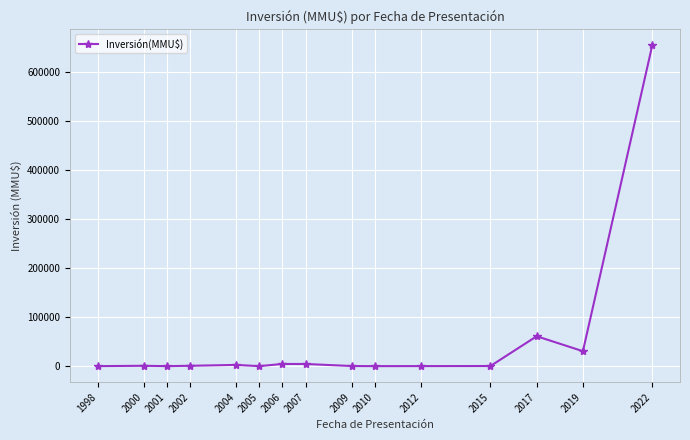

What is the value of the 7th point from the left?

4478